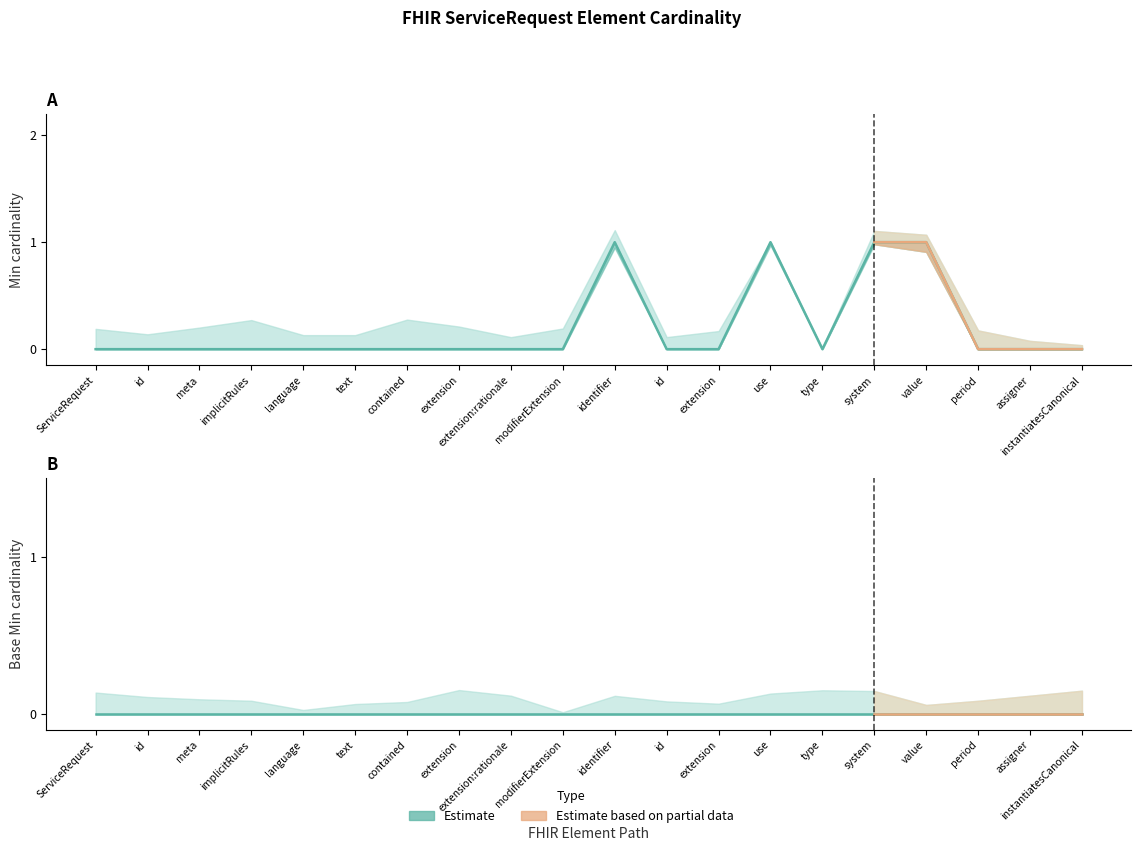

What position from the left is ServiceRequest.contained?

7